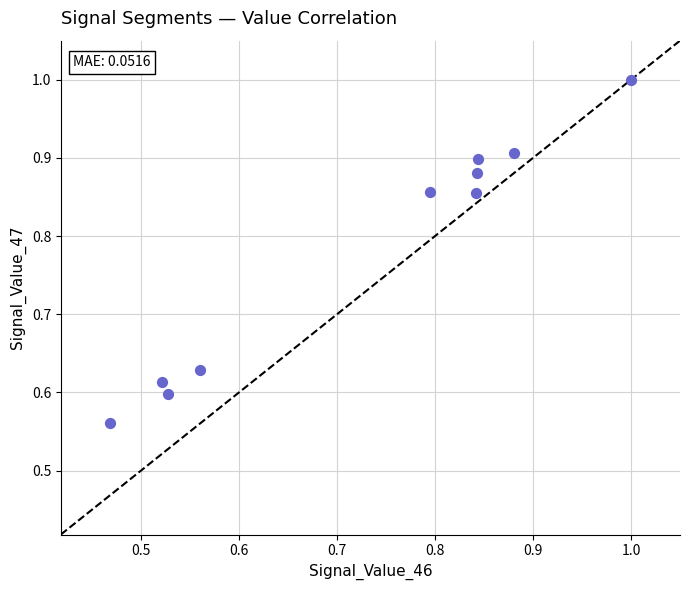

What is the average X value?

0.7